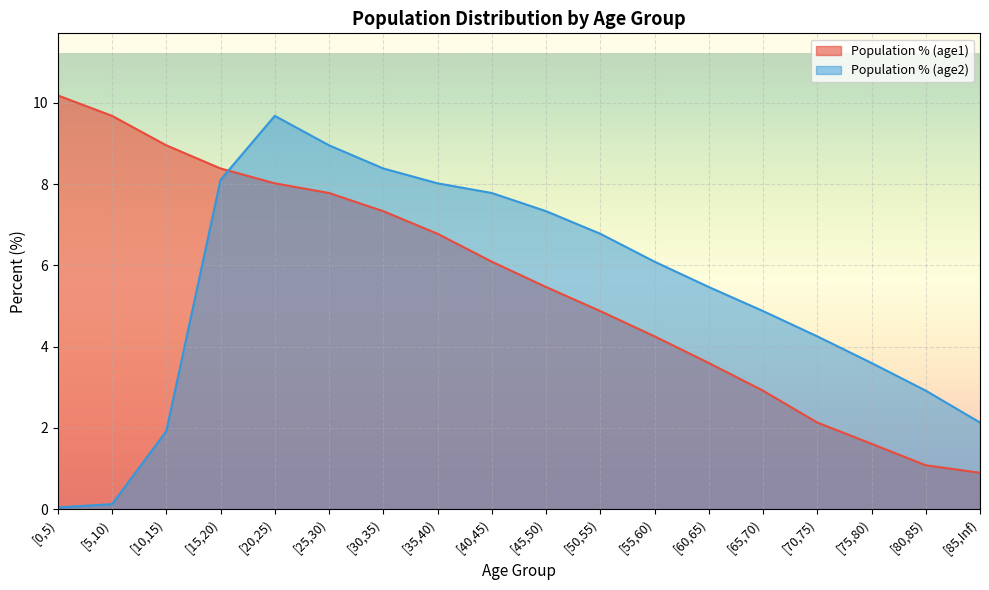

Which series ends up on top after the final intersection of Population % (age2) and Population % (age1)?

Population % (age2)